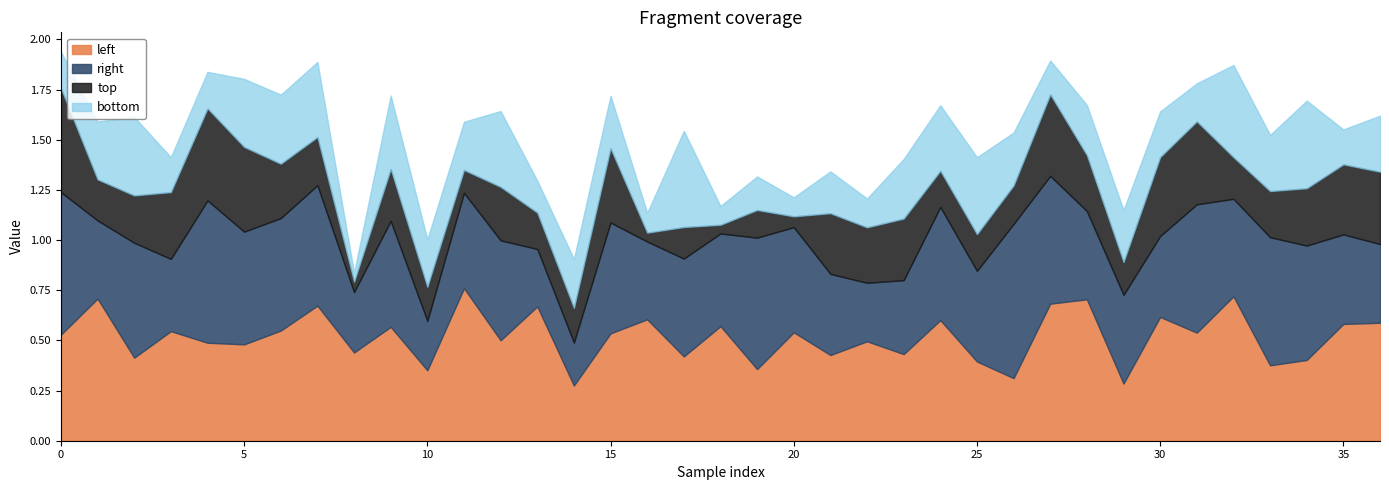

Rank the series by their maximum value, from lowest to highest.

bottom, top, left, right